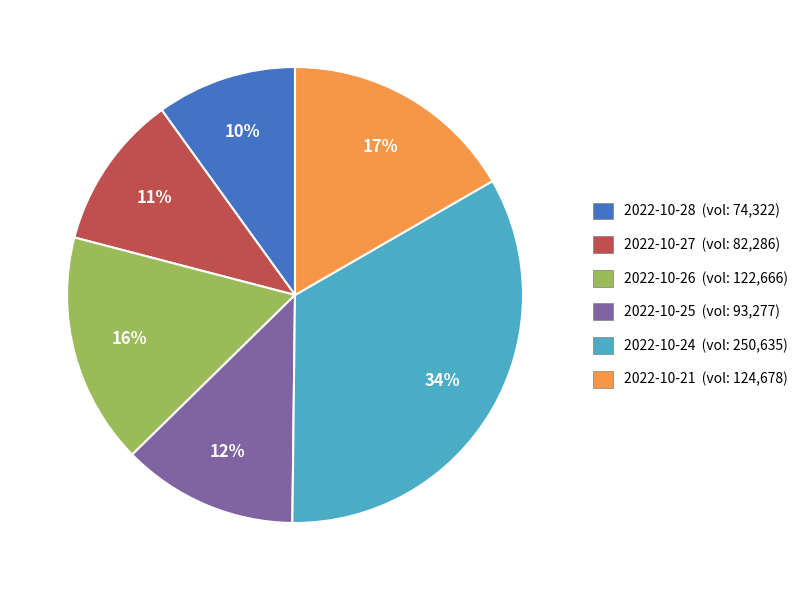

Count the number of slices in the pie.

6